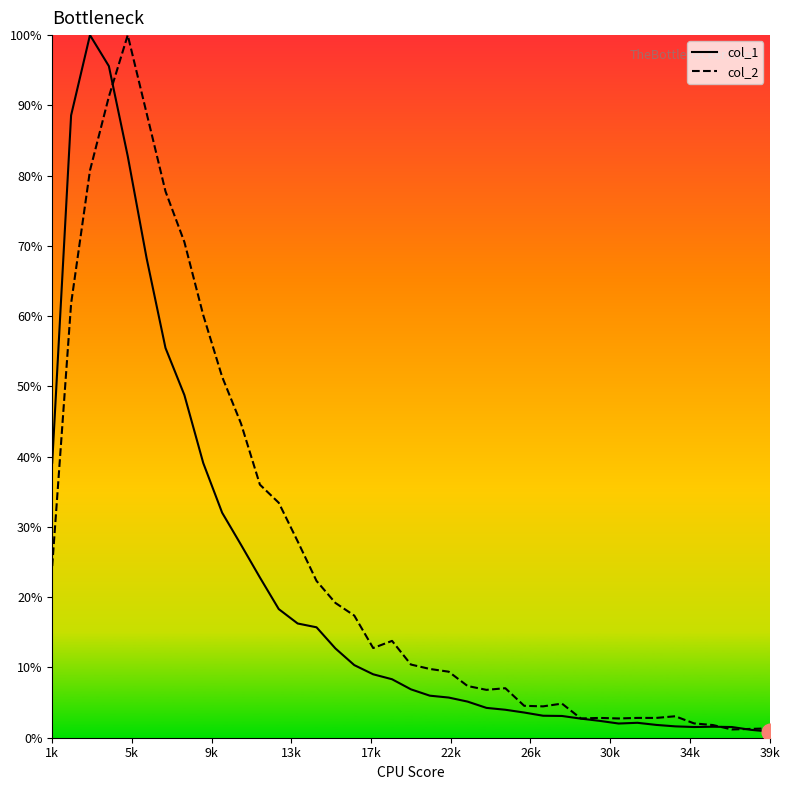

How many intersections are there between col_1 and col_2?

3